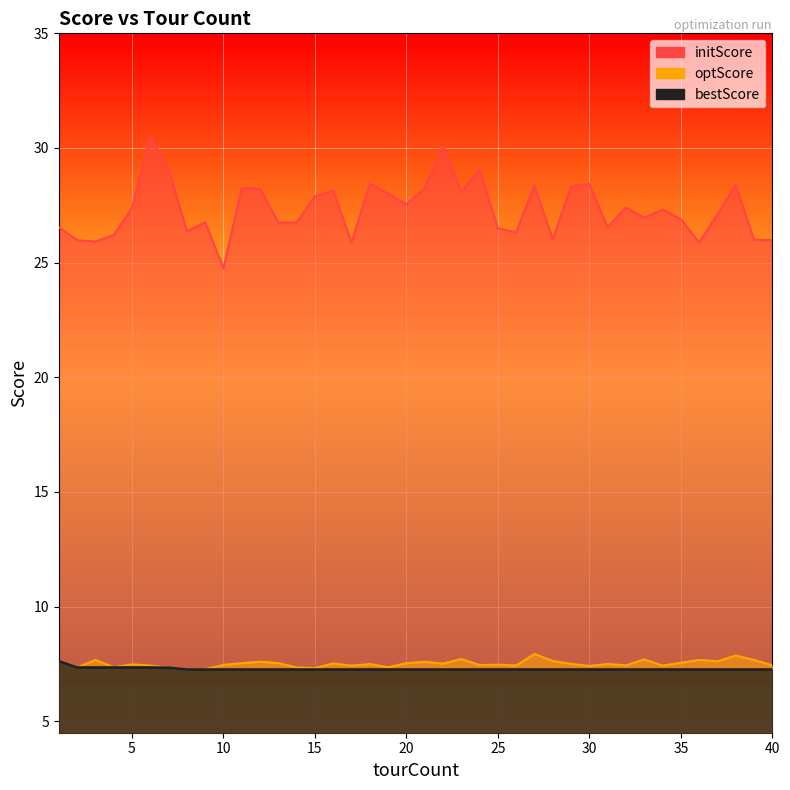

In initScore, how many points are lower than both neighbors (excluding endpoints)?

12